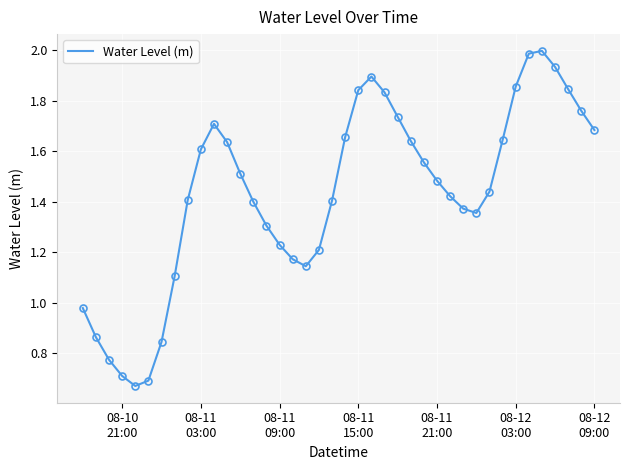

What is the maximum value shown in the chart?

2.0